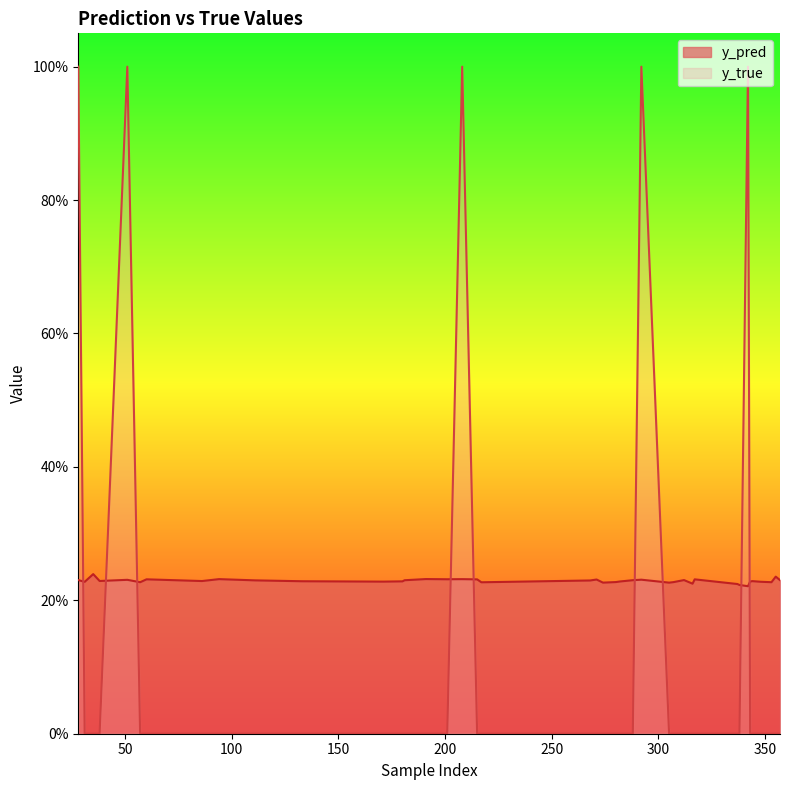

What are all the series names shown in the legend?

y_pred, y_true